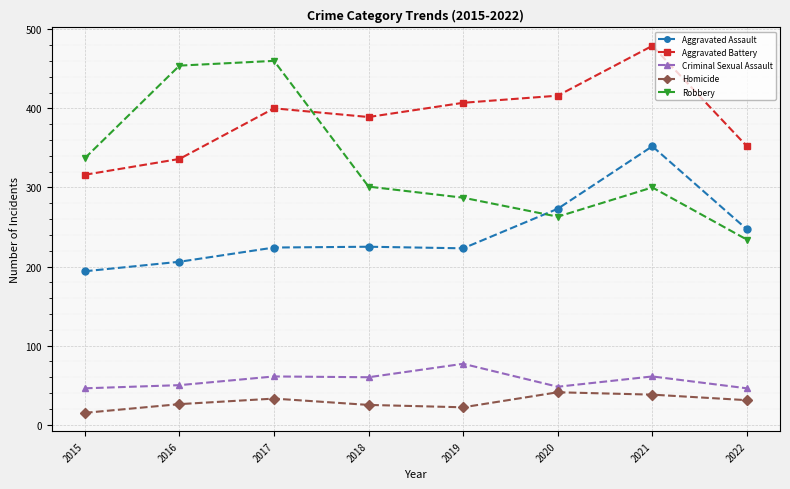

At which label is Aggravated Battery closest to 397?

2017